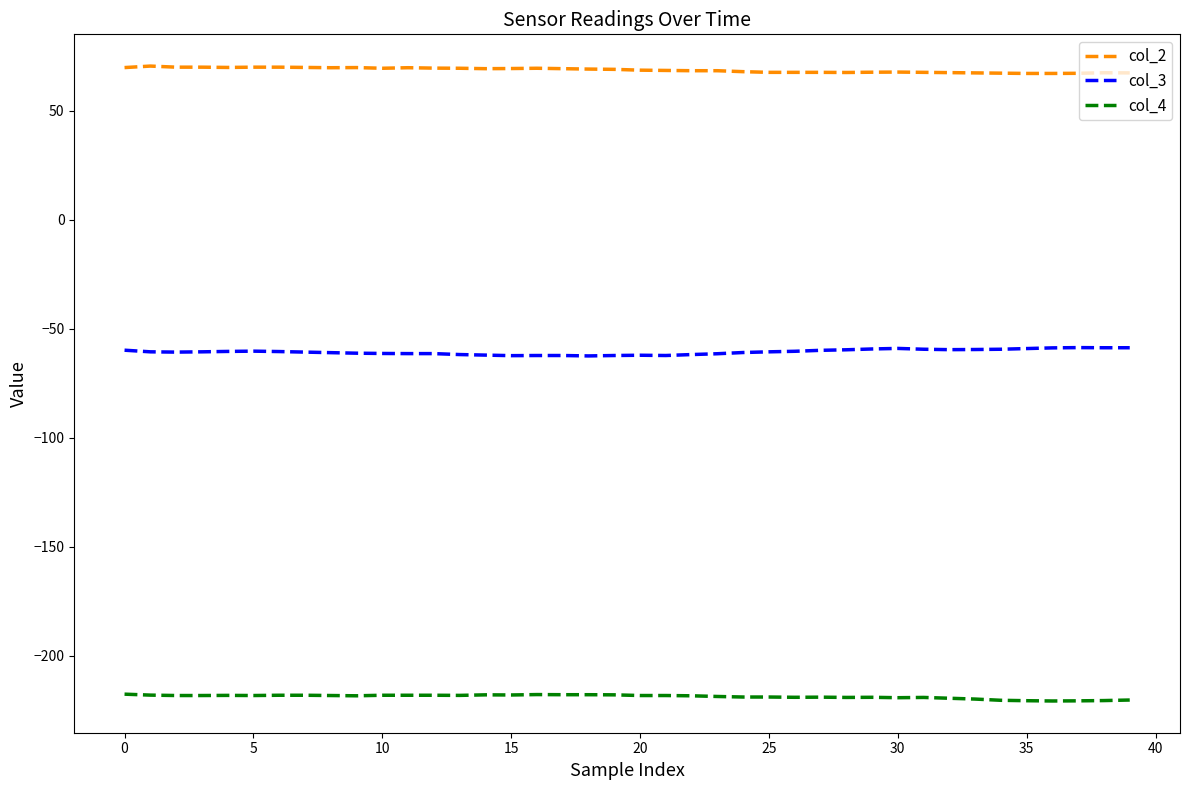

List the series in order of their overall mean, highest first.

col_2, col_3, col_4